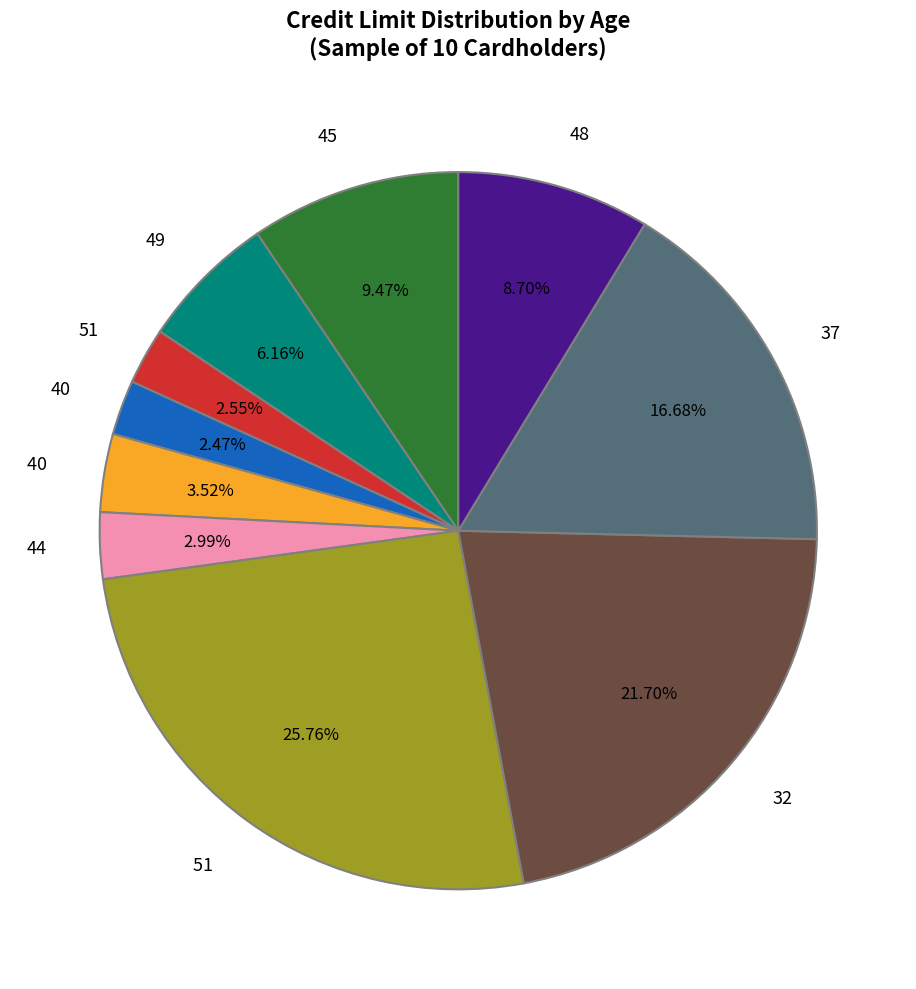

Does any single category account for the majority?

No